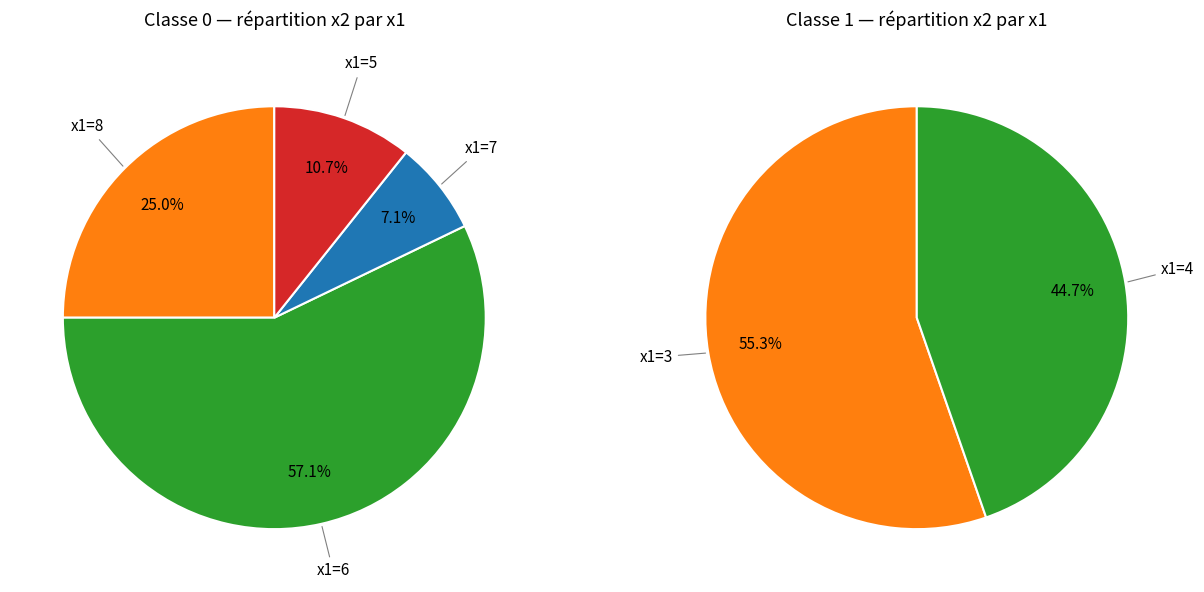

What percentage do 5 and 0 together represent?

17.9%